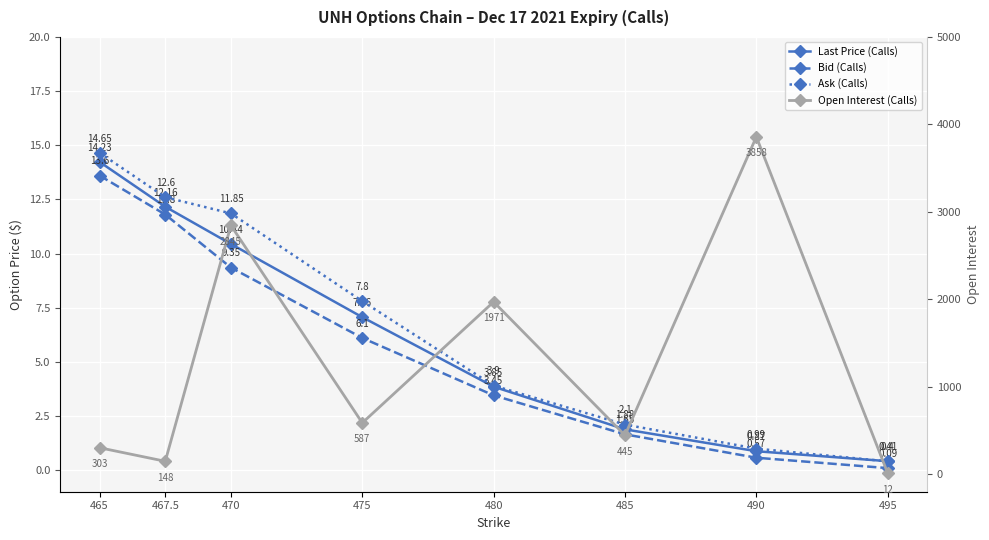

What is the difference between the highest and lowest values at 475?

580.9